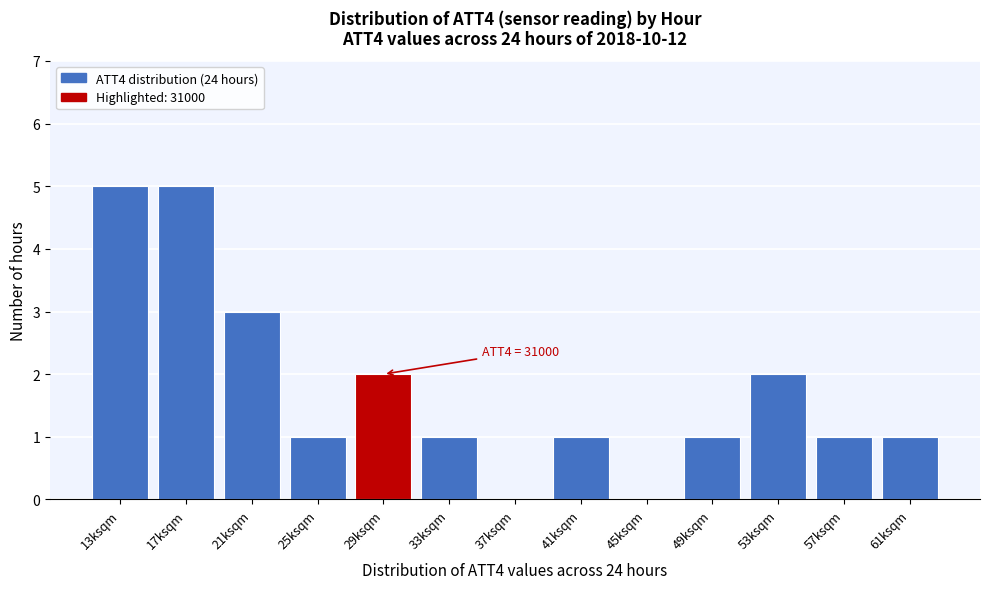

Reading left to right, what are all the values shown in this chart?

13ksqm=5	17ksqm=5	21ksqm=3	25ksqm=1	29ksqm=2	33ksqm=1	37ksqm=0	41ksqm=1	45ksqm=0	49ksqm=1	53ksqm=2	57ksqm=1	61ksqm=1